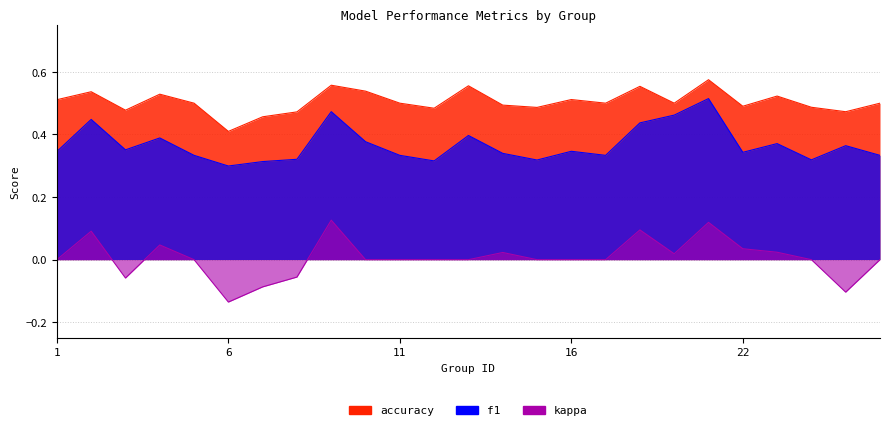

How many series are shown in this chart?

3